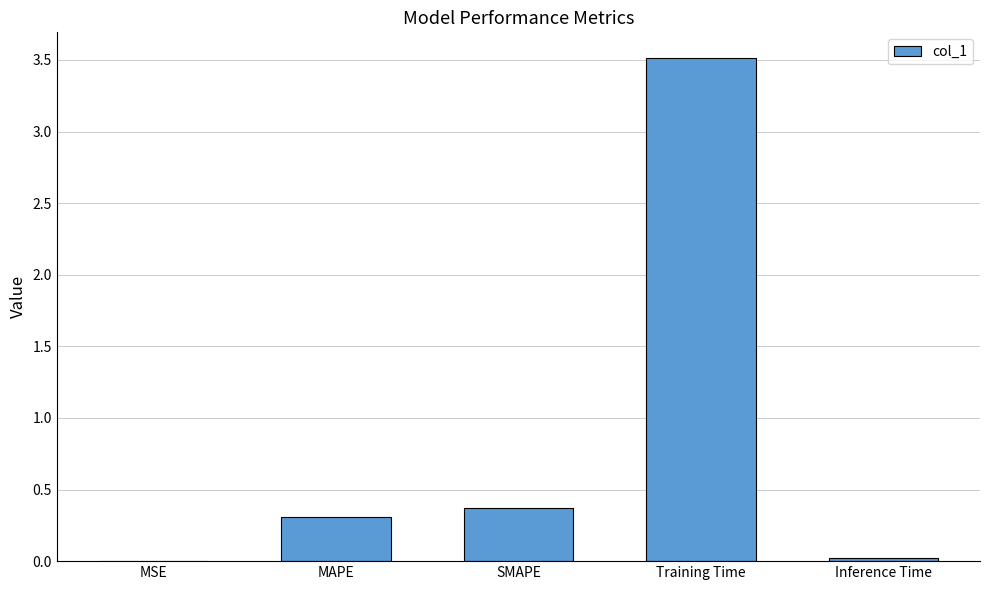

What is the change in value from MSE to MAPE?

+0.3